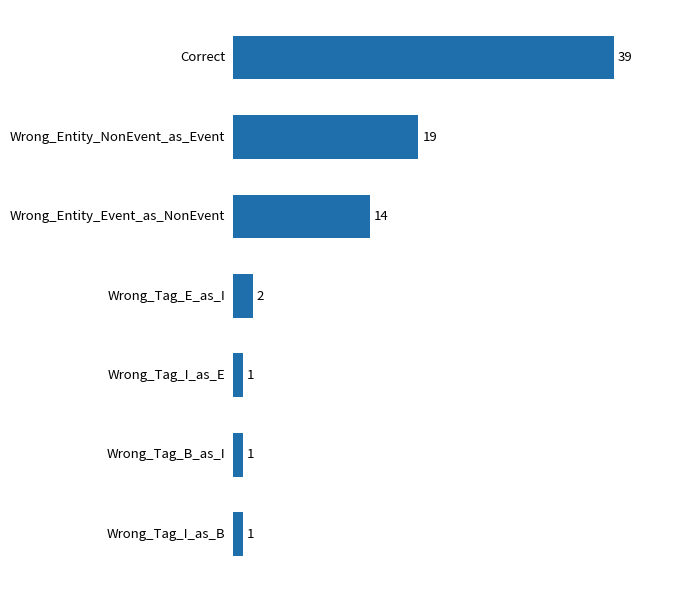

Is it true that the value at Correct is 39?

True